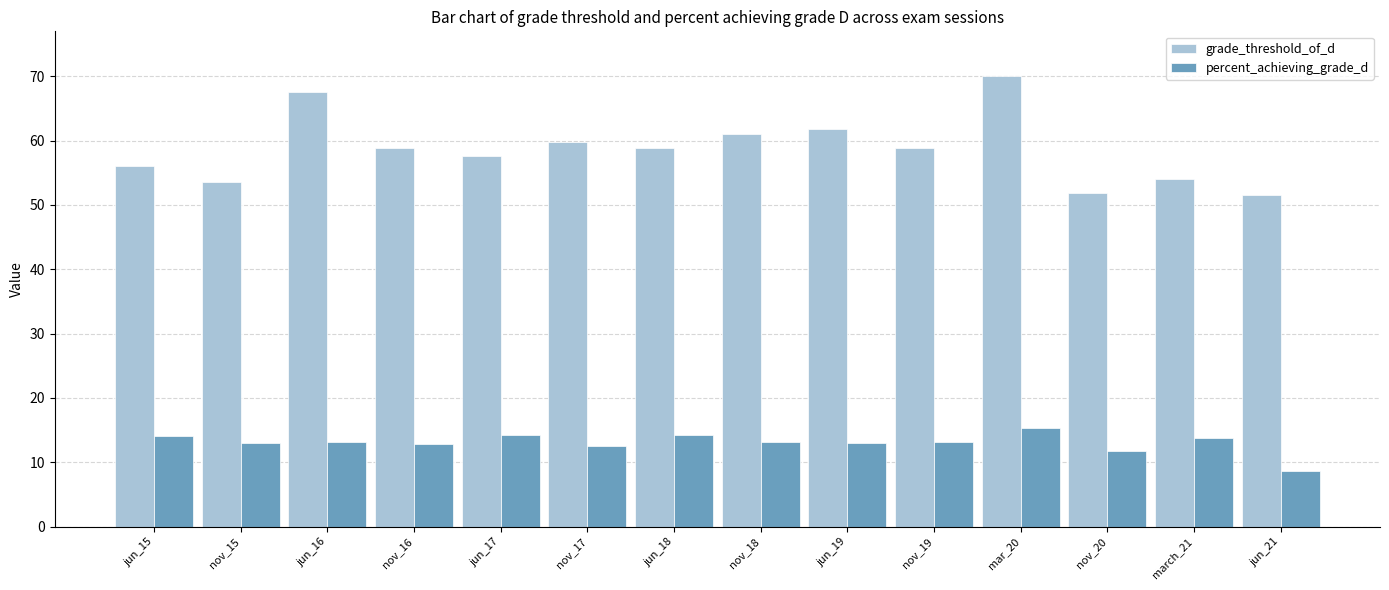

What position from the left is jun_17?

5